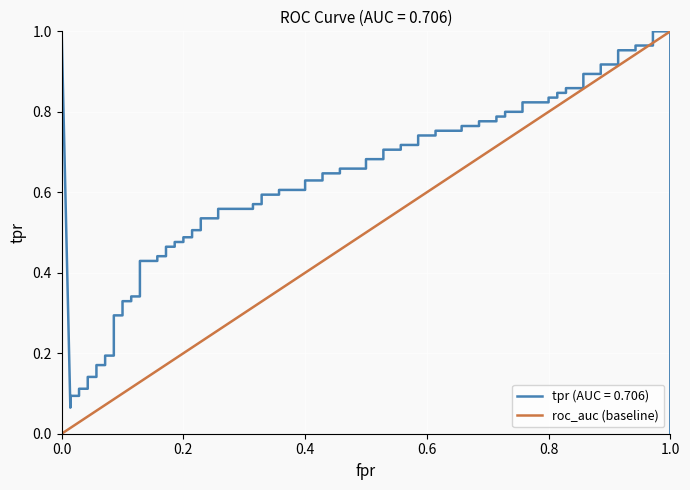

Is it true that roc_auc (baseline) equals 1.0 at 1.0?

True